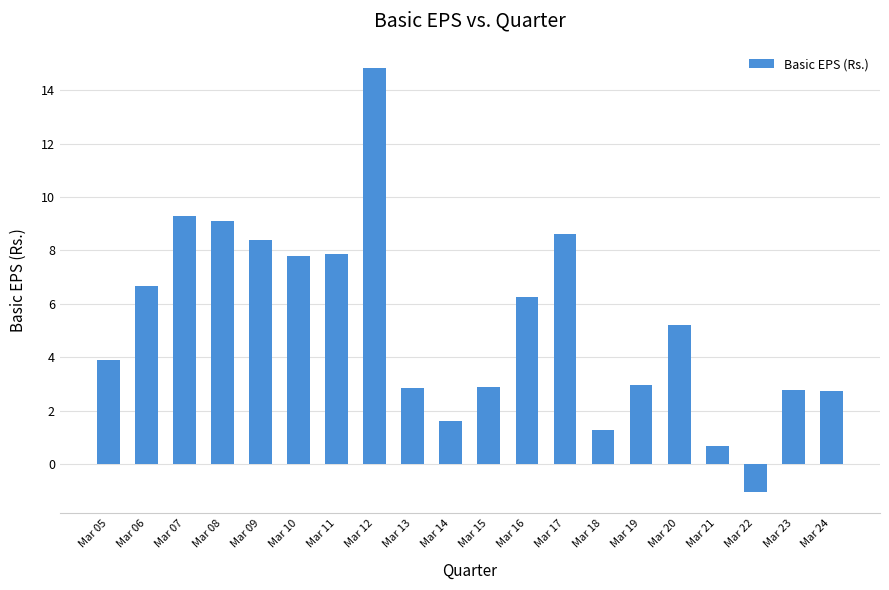

How many distinct data groups are displayed?

1